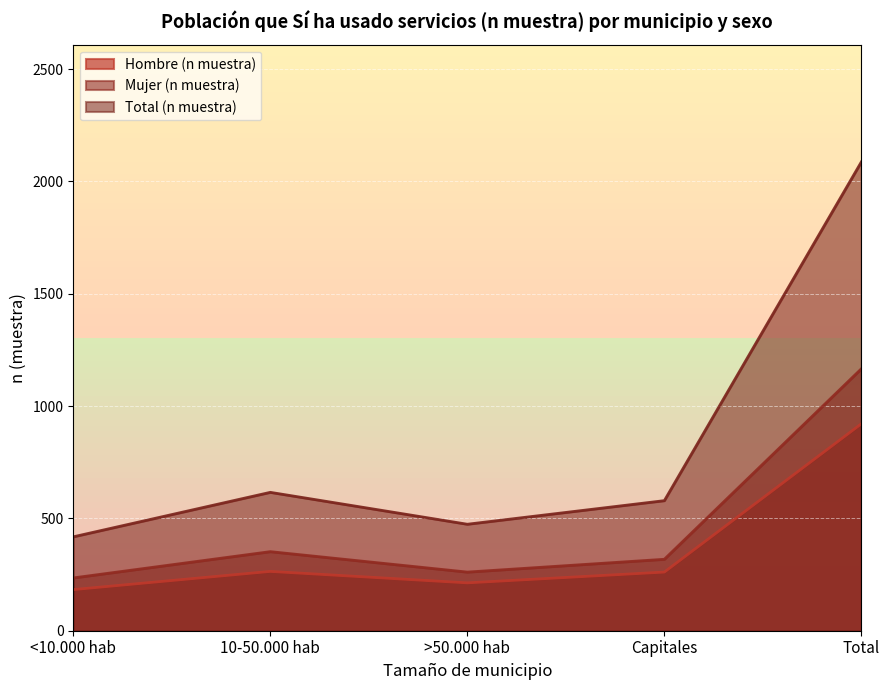

At Capitales, list the series in order from smallest to largest.

Hombre (n muestra), Mujer (n muestra), Total (n muestra)